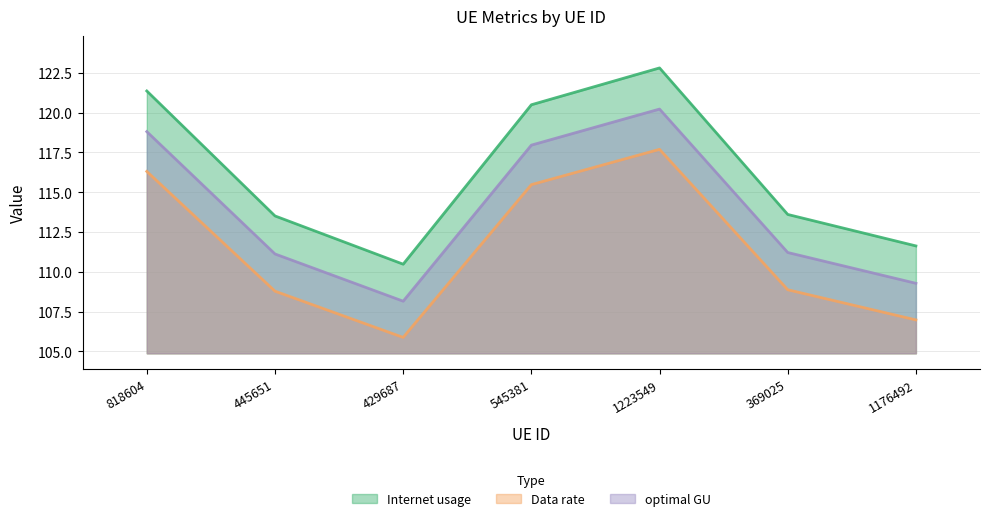

Where is the first local minimum for Data rate?

429687